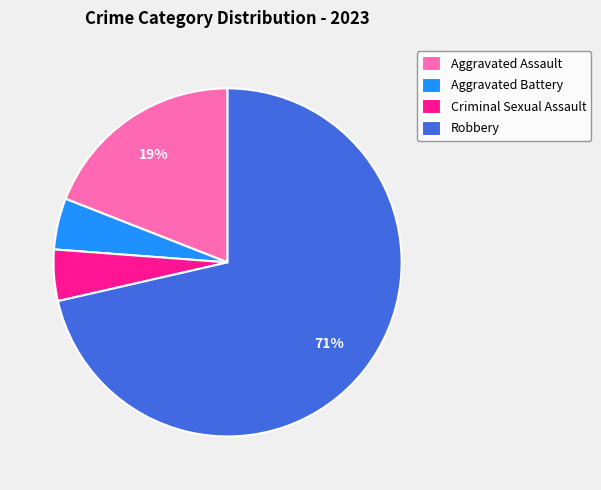

The Aggravated Assault slice represents 32% of the pie. True or false?

False